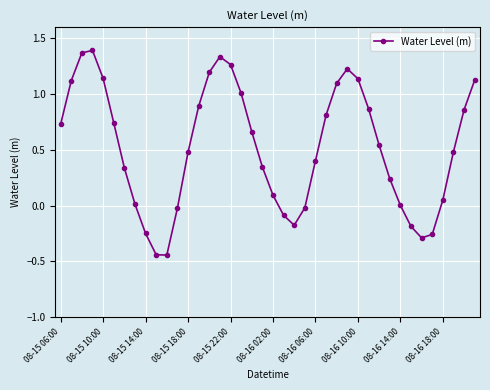

How many lines are shown in the chart?

1